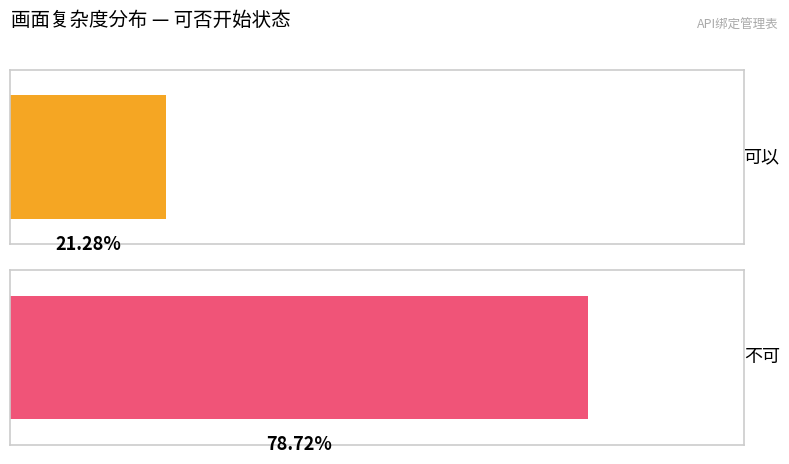

Rank the series by their average value, from highest to lowest.

不可, 可以